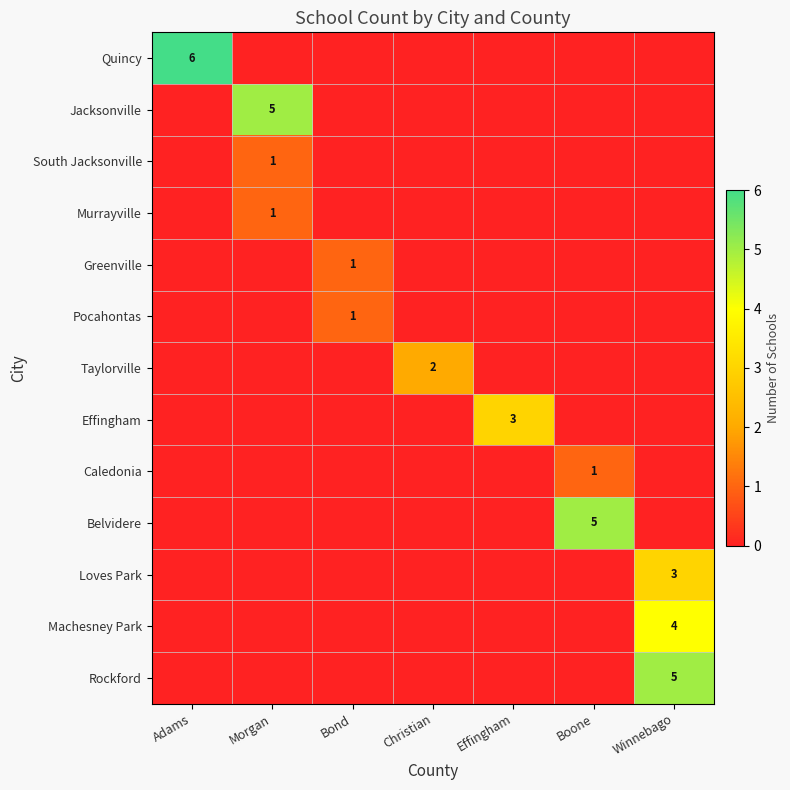

True or false: Jacksonville has a value of 5 at Morgan.

True